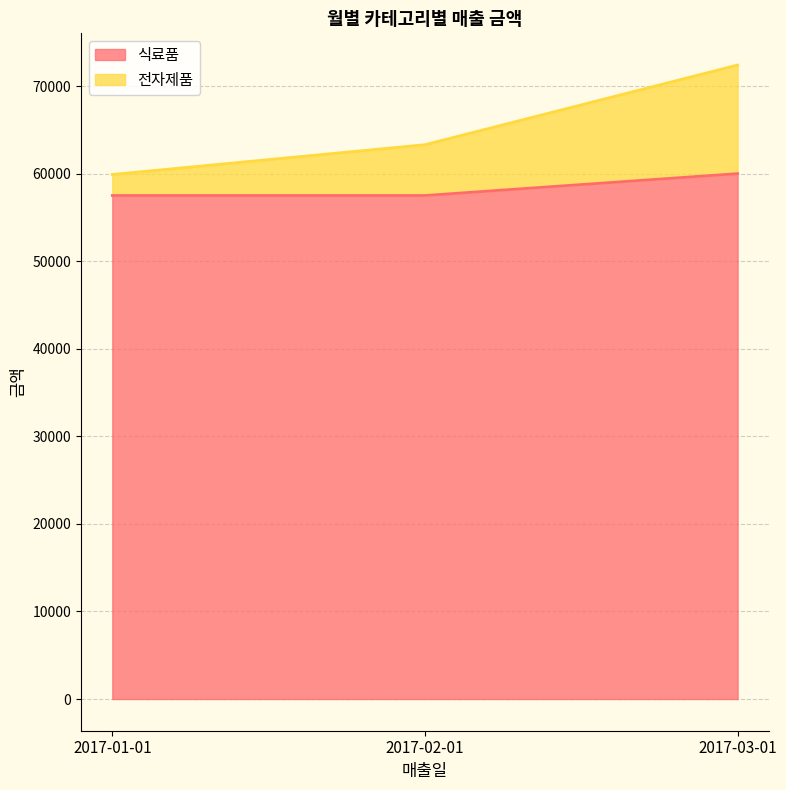

At which category does the chart reach its minimum across all series?

2017-01-01